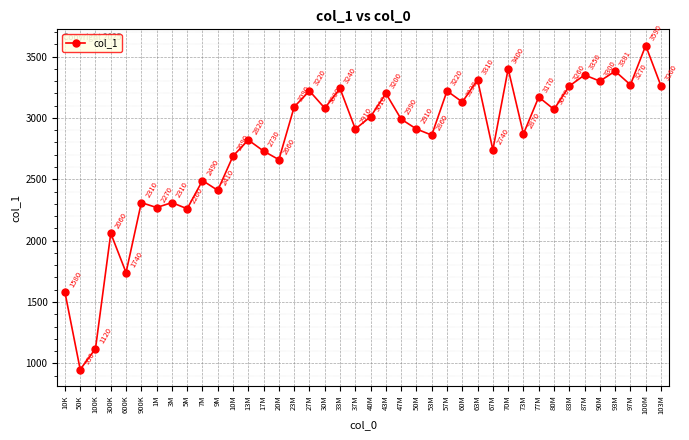

Is it true that the value at 20M is 3660?

False